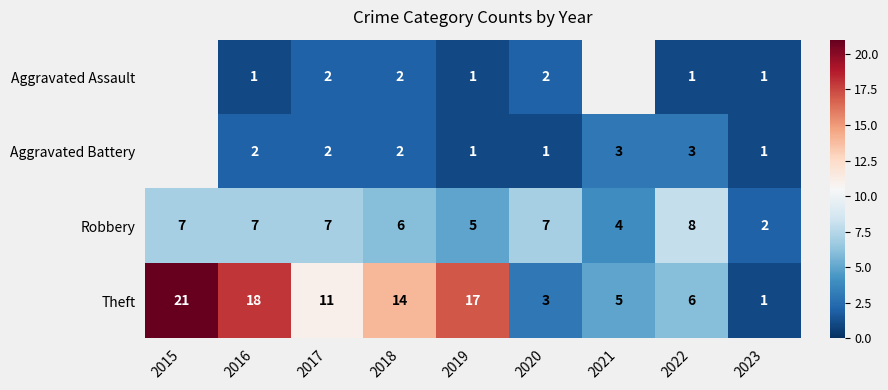

True or false: Aggravated Assault has a value of 1.5 at 2022.

False